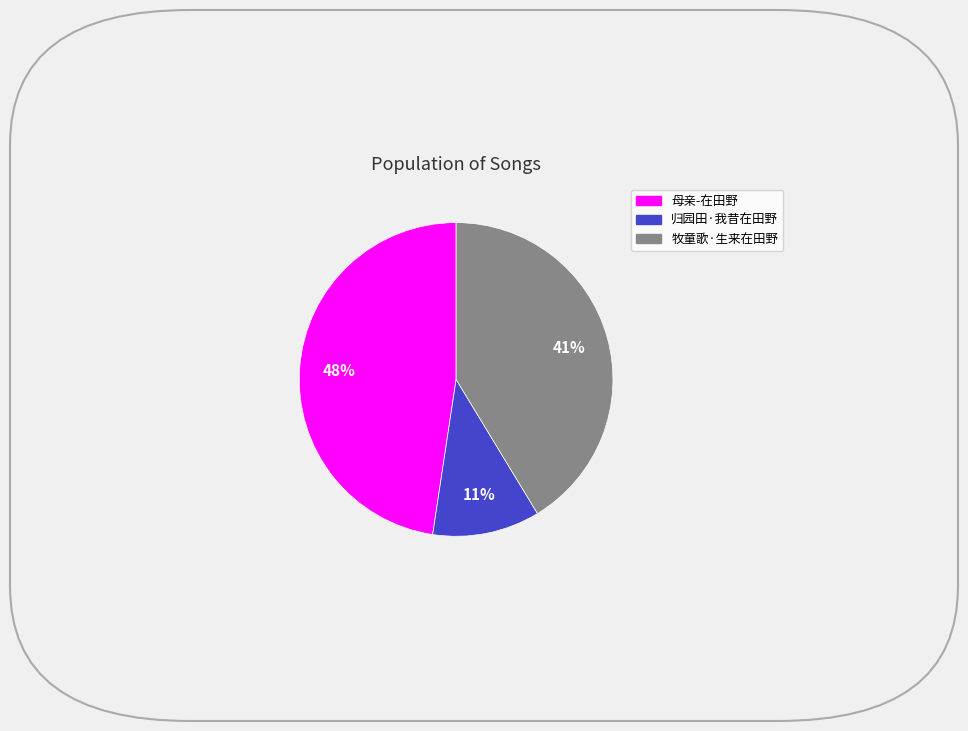

Is the sum of 母亲-在田野 and 归园田·我昔在田野 greater than half?

Yes